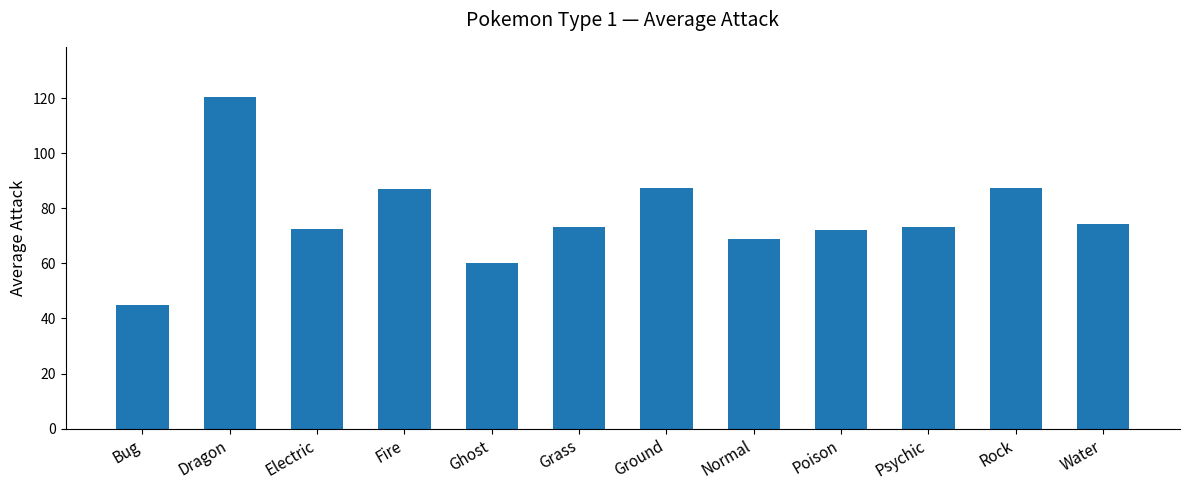

The chart shows a value of 87.5 at Ground. True or false?

True